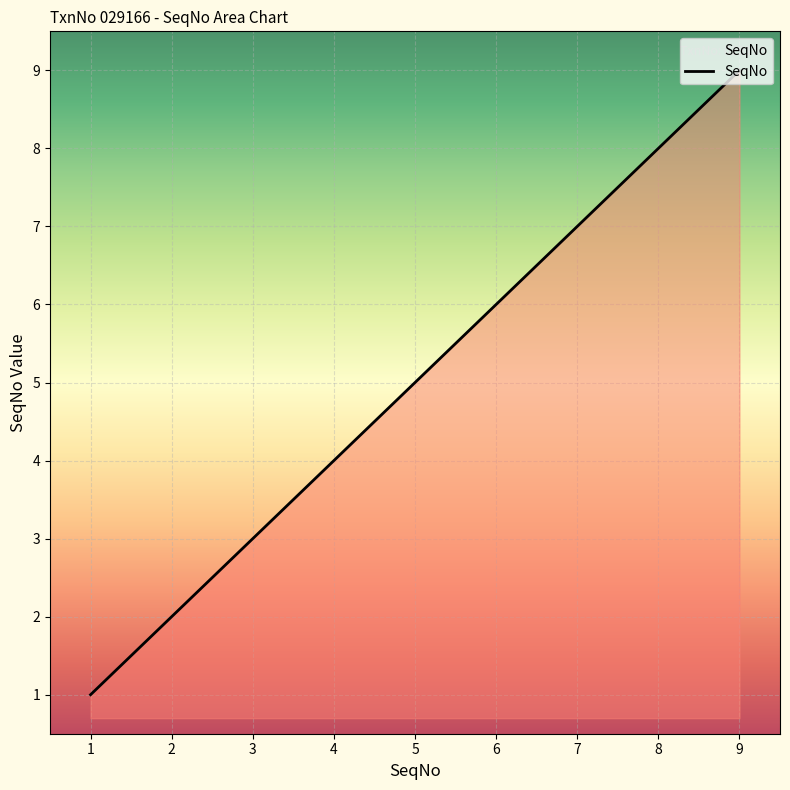

What is the ratio of the value at 3 to the value at 5?

0.6